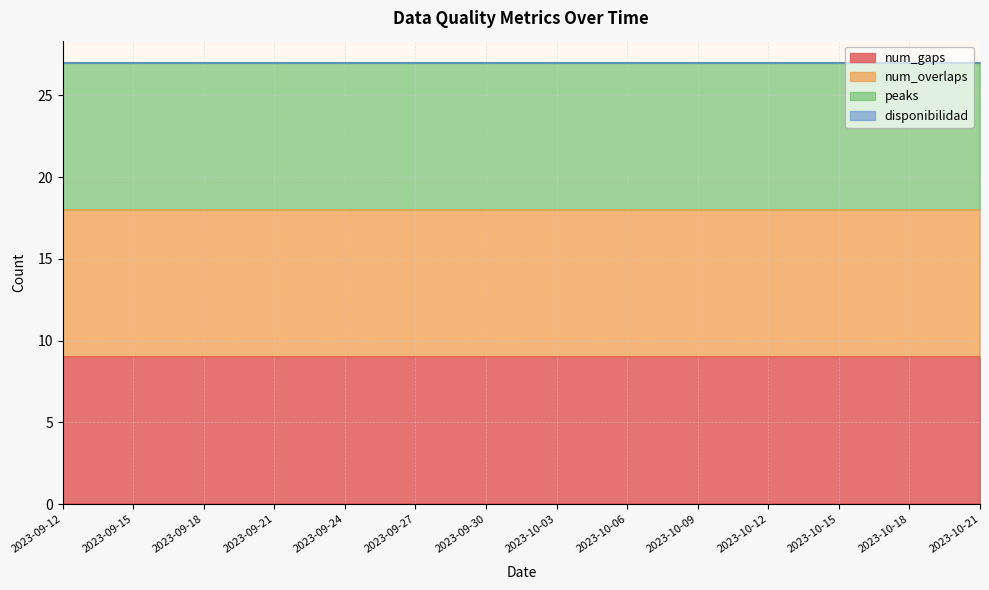

What is the total value across all series at 2023-09-24?

27